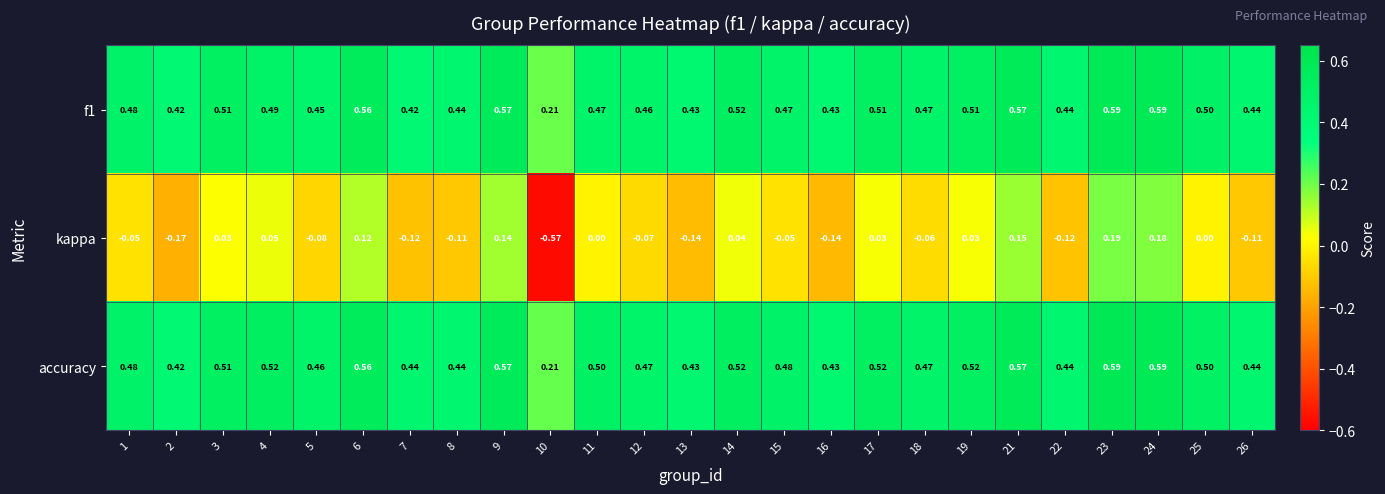

Which series has the largest total across all categories?

accuracy